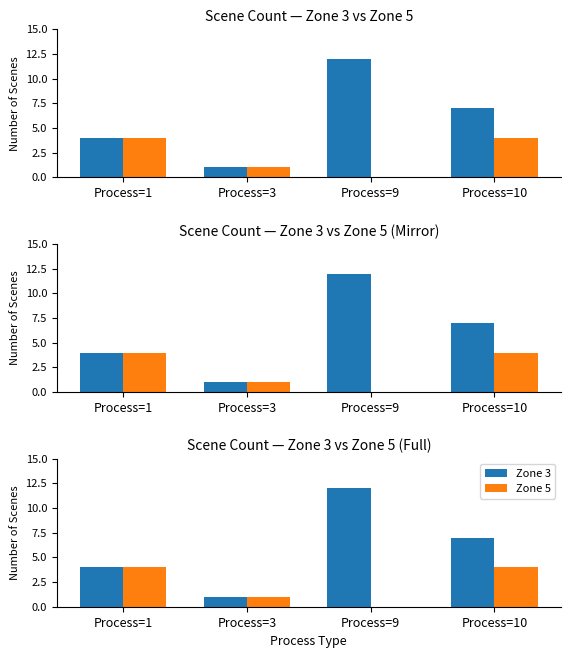

Which category has the lowest value in the Zone 5 series?

Process=9